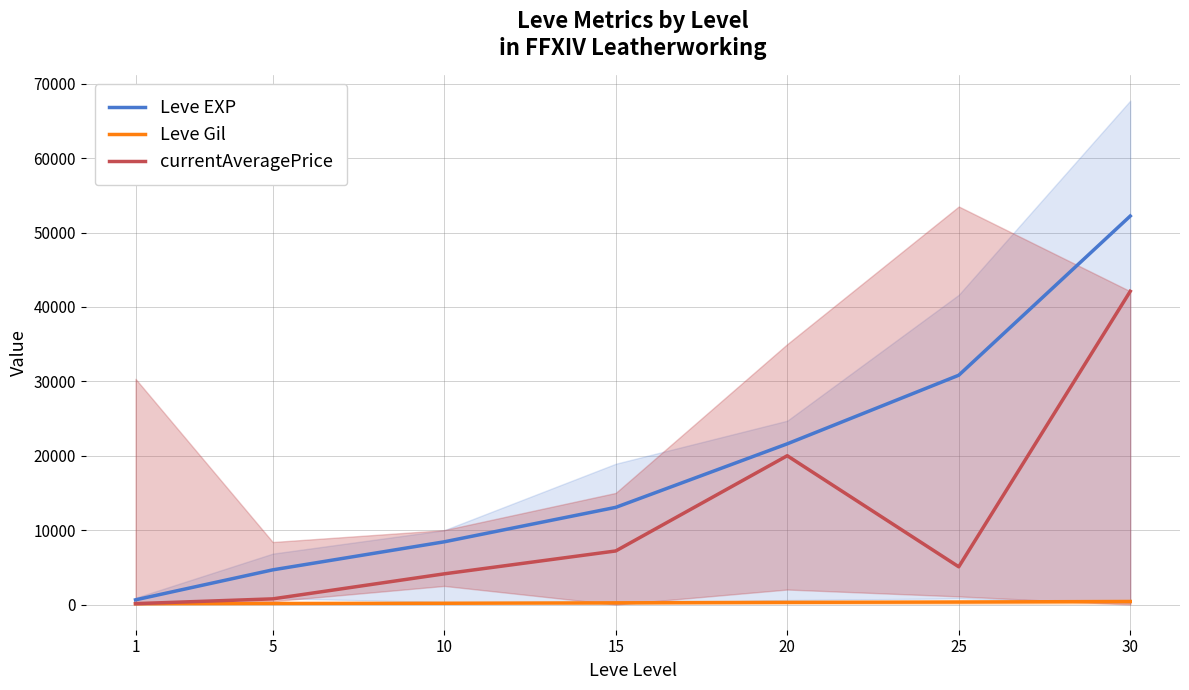

Which label corresponds to the largest value in the chart?

30